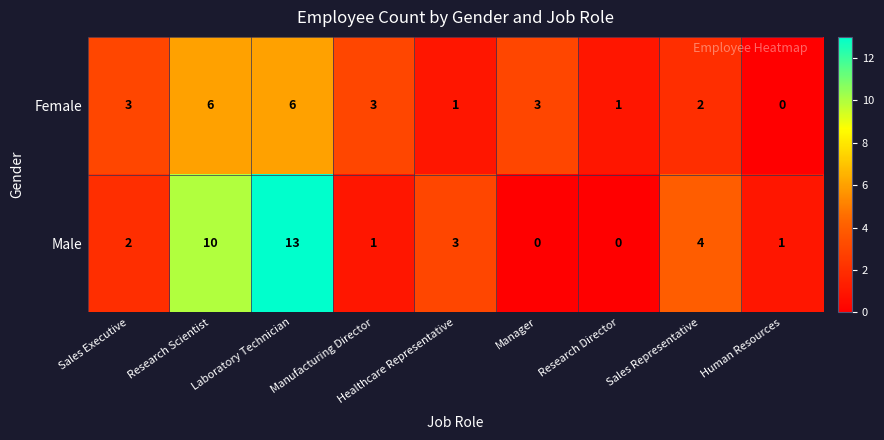

Is it true that Male equals 1 at Sales Executive?

False